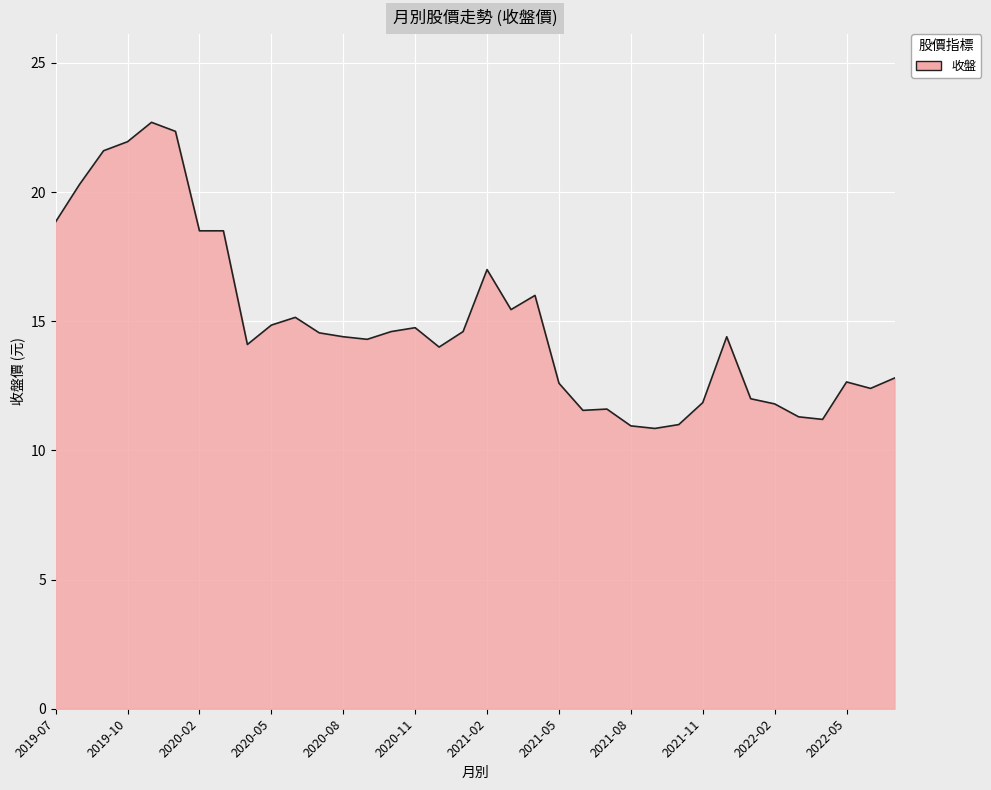

What is the maximum value shown in the chart?

22.7